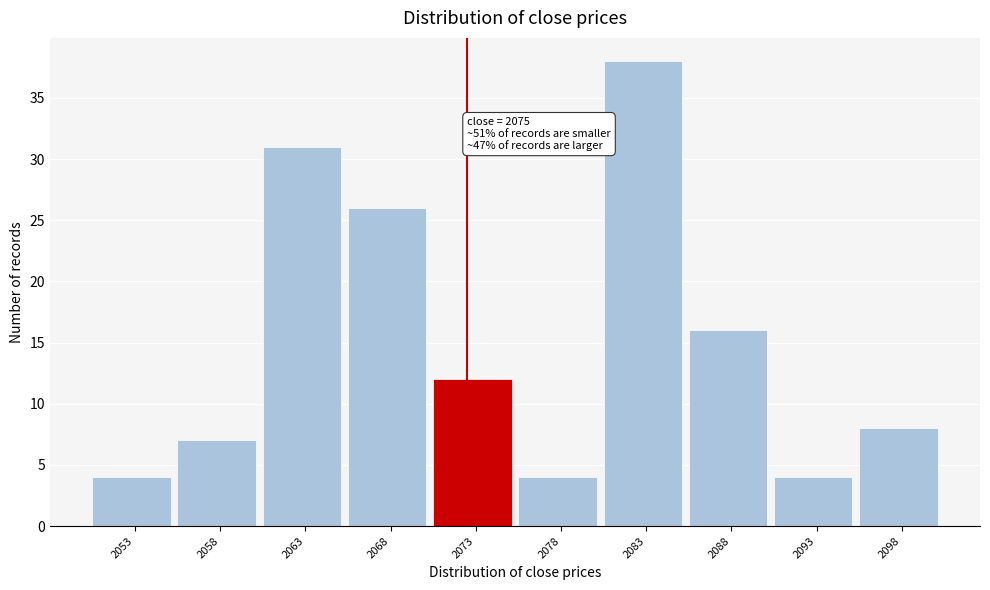

Reading right to left, list all the values displayed in this chart.

8	4	16	38	4	12	26	31	7	4